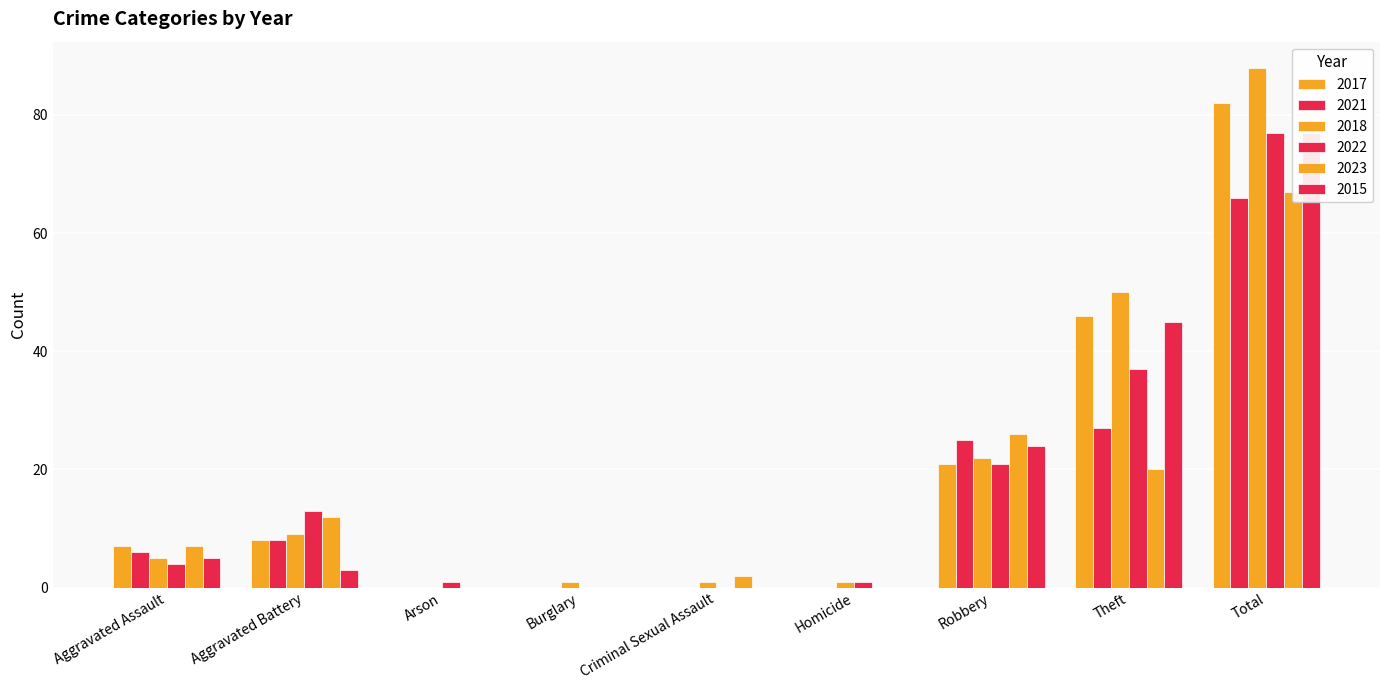

Which category has the highest value in the 2023 series?

Total